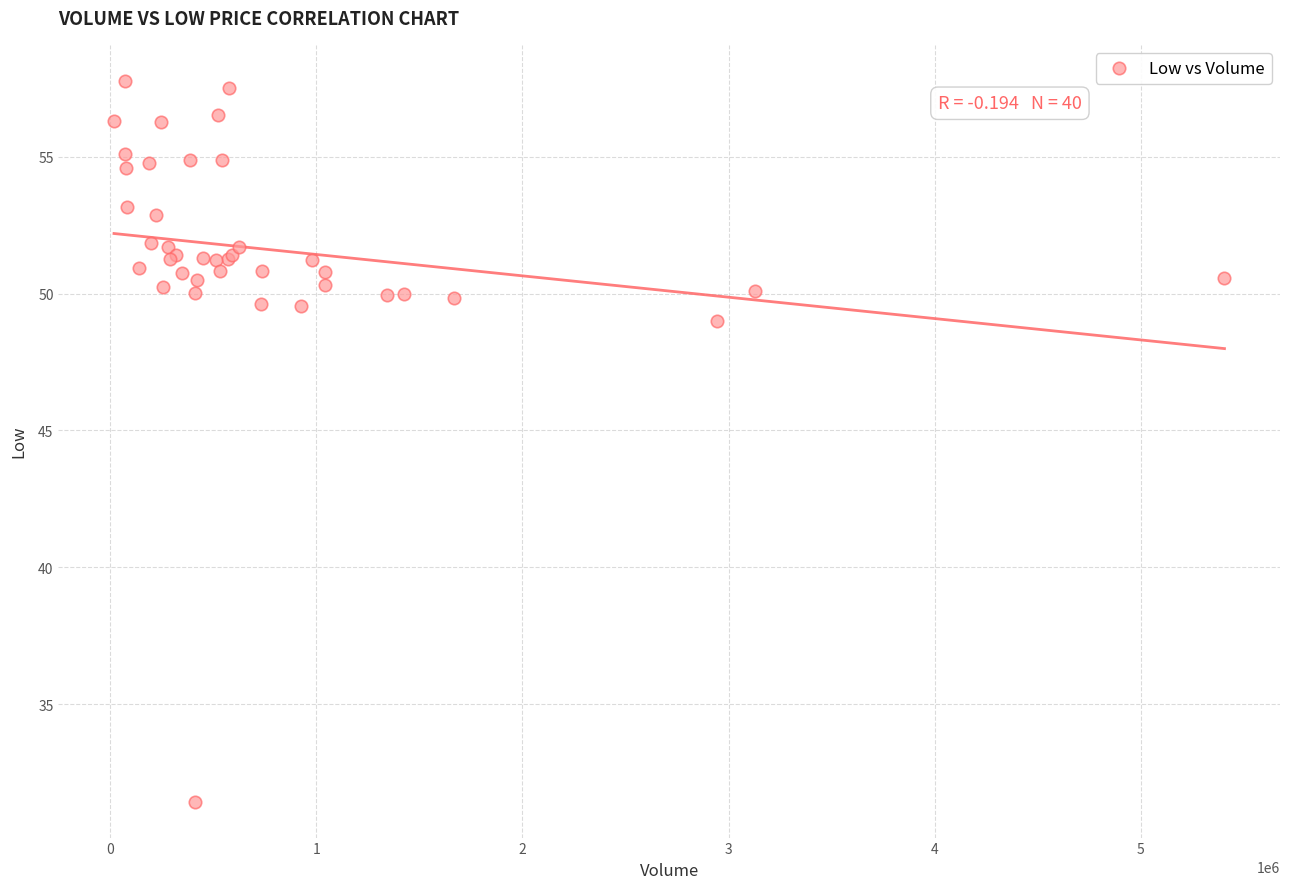

What Y value in the scatter plot is closest to 44?

49.0